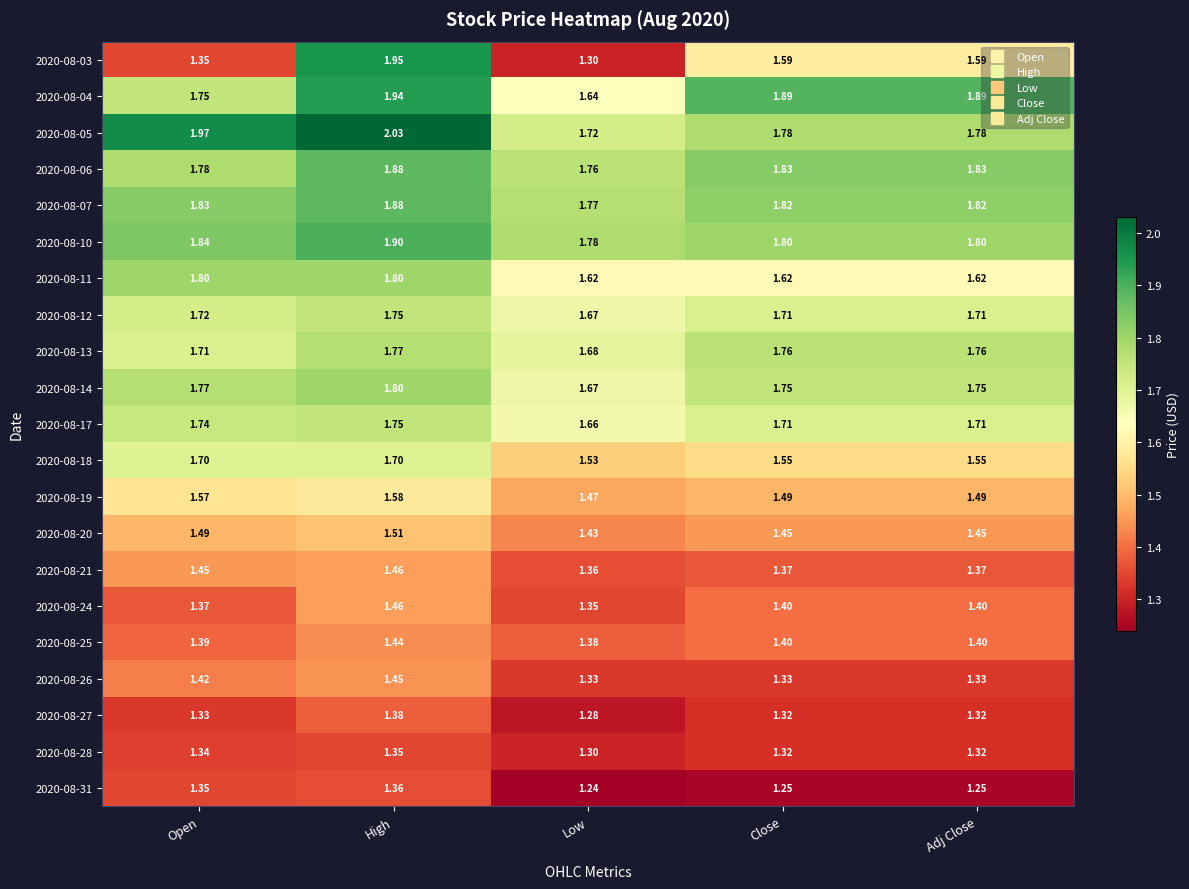

Which label corresponds to the largest value in the chart?

High